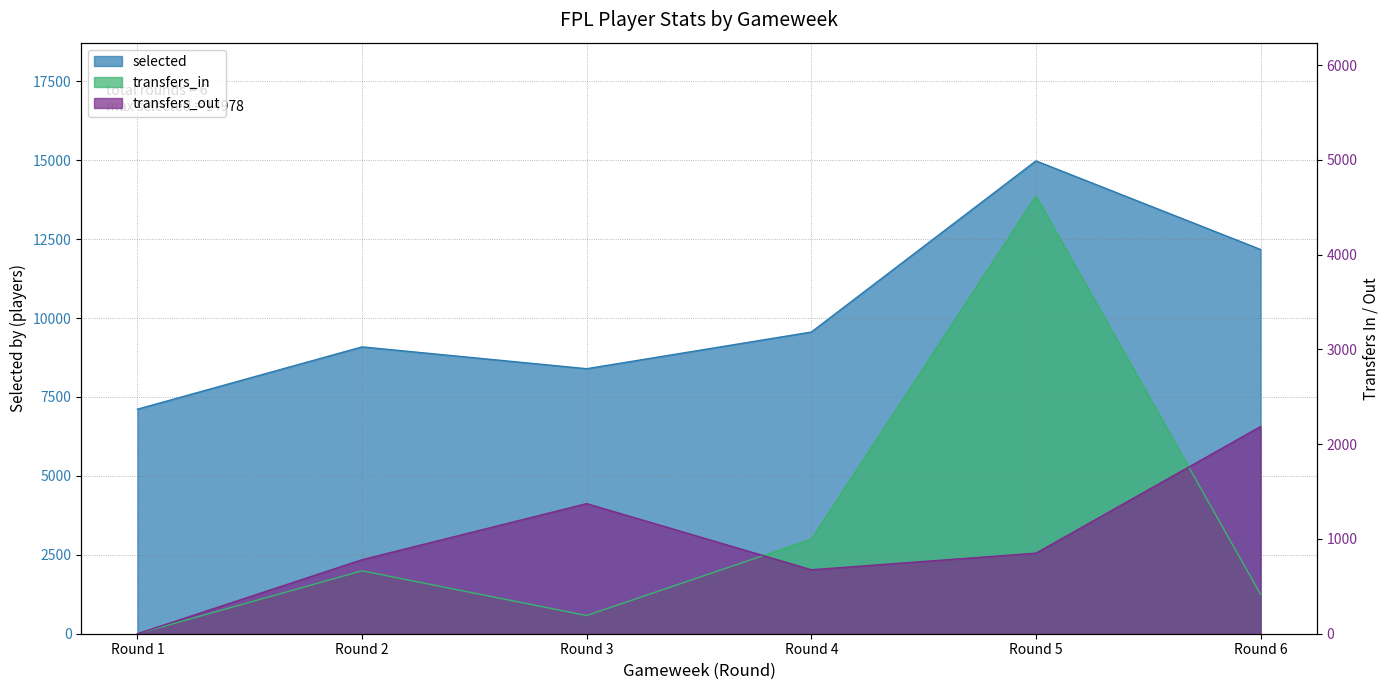

At which label is transfers_in closest to 2310?

Round 4